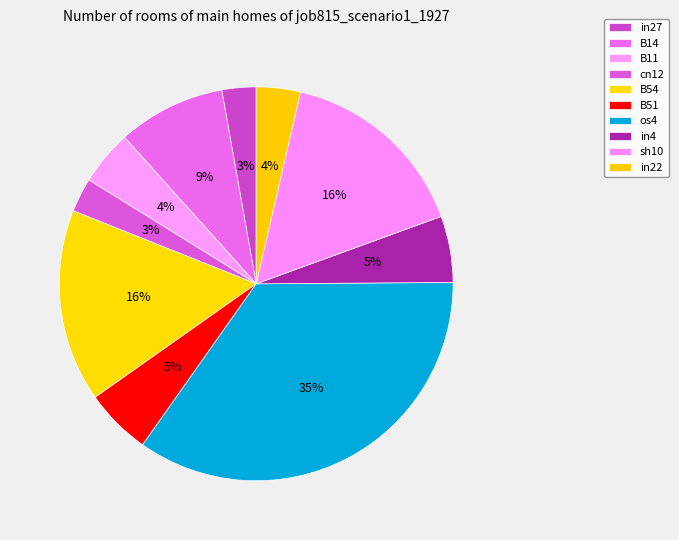

Which has a higher value, B11 or in22?

B11